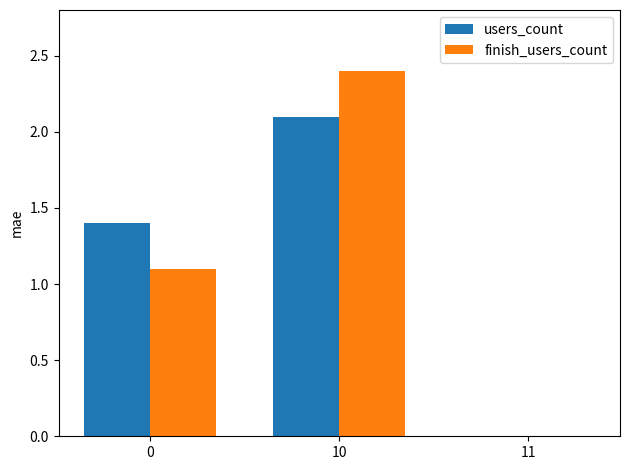

Is the value of finish_users_count at 10 greater than the value of users_count at 10?

Yes